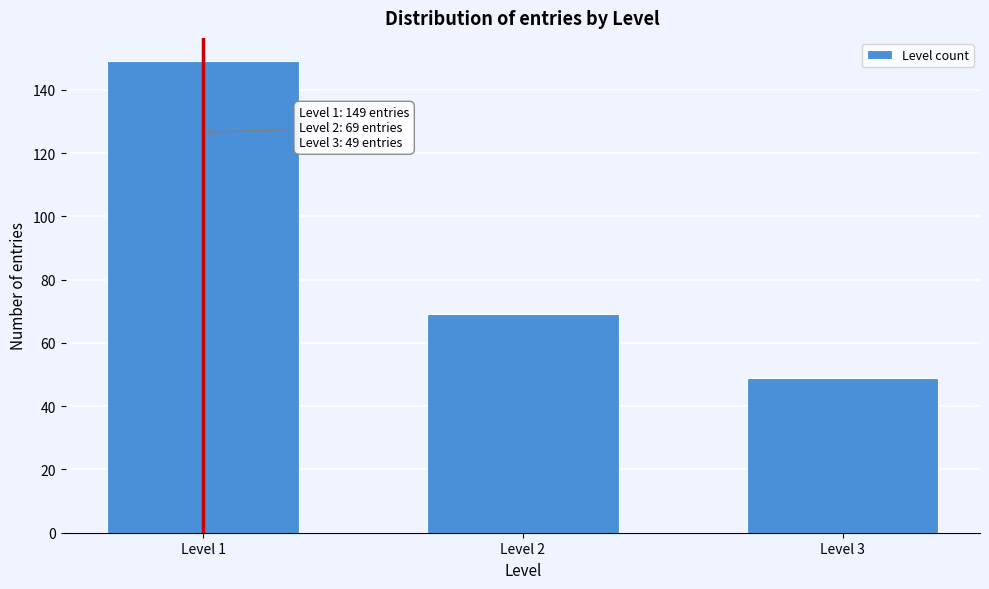

Reading right to left, extract all data points from this chart.

49	69	149